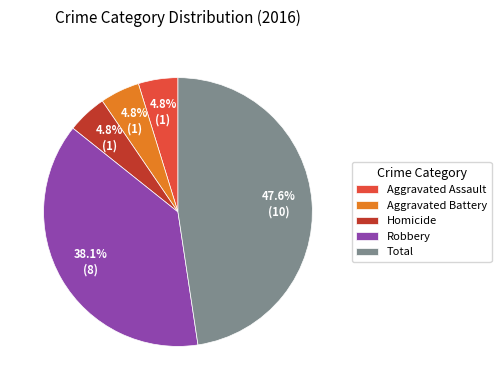

To the nearest percent, what is the average slice percentage?

20%